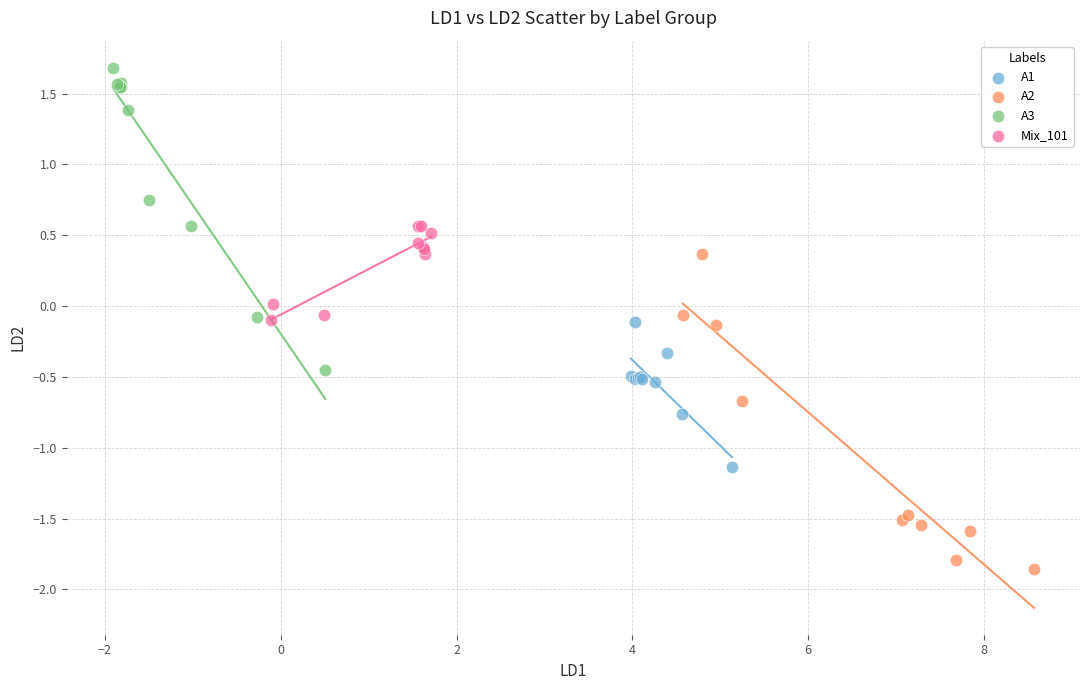

Which series has the largest Y range (max minus min)?

A2